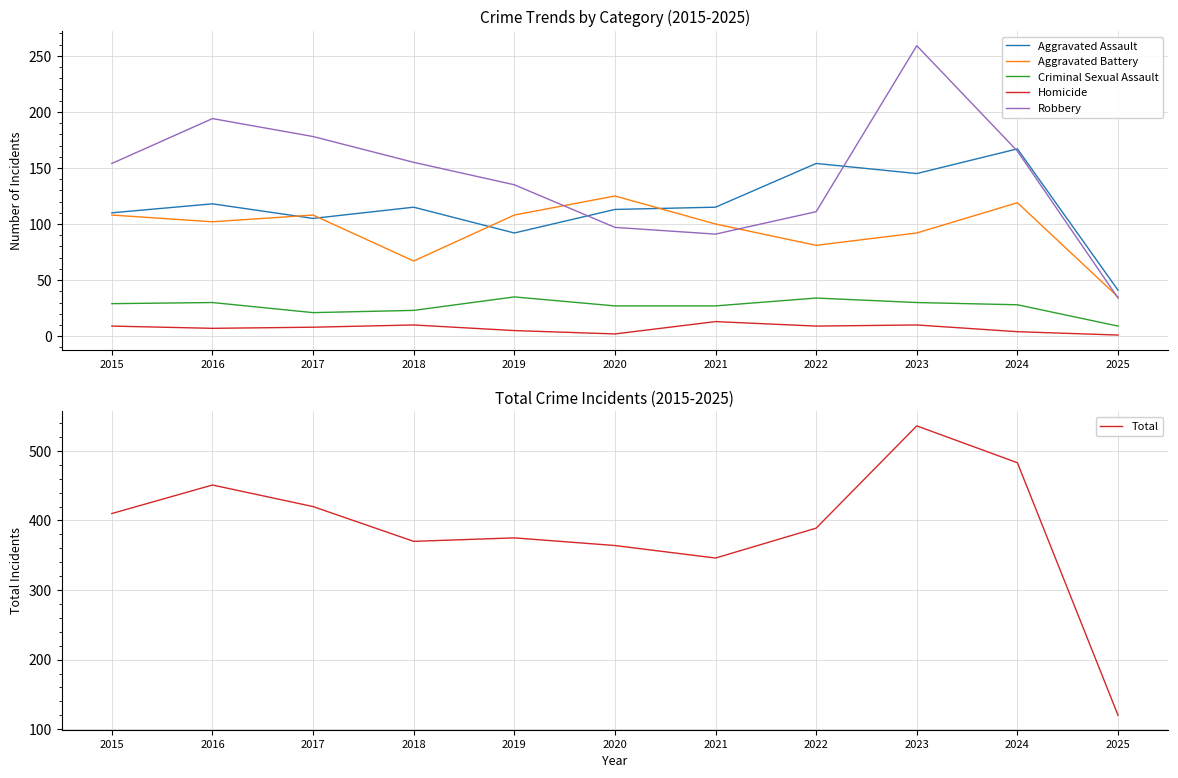

At which category does the chart reach its minimum across all series?

2025